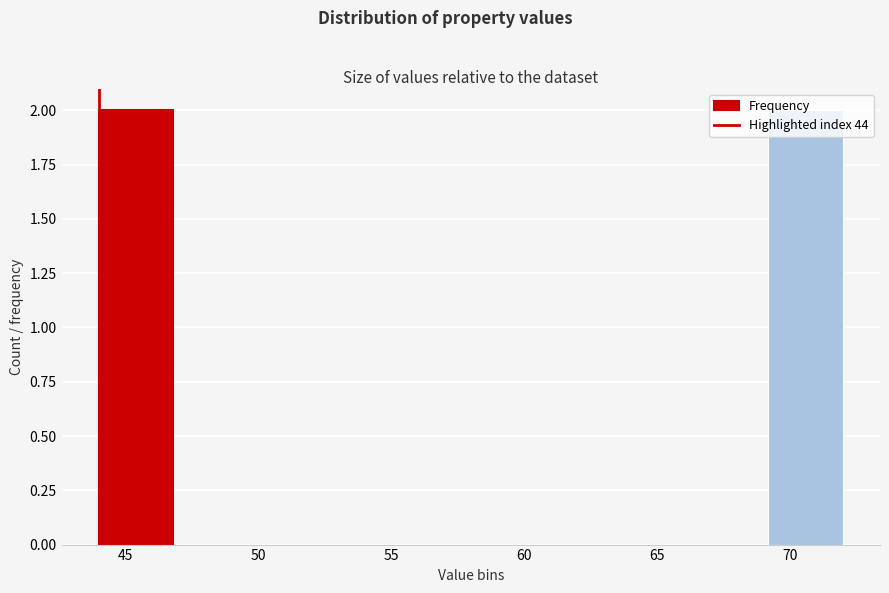

What is the height of the bar covering 44.0 to 46.8 on the x-axis? Neither the bar edges nor the heights are printed on the chart, so give them approximately, as read against the axes.

2